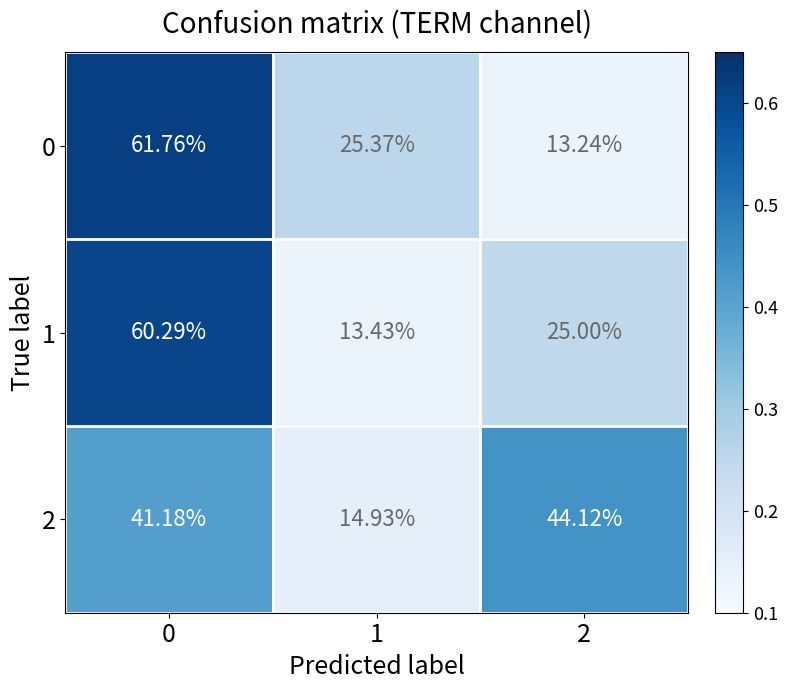

Is the value of 0 at 0 greater than the value of 2 at 2?

Yes